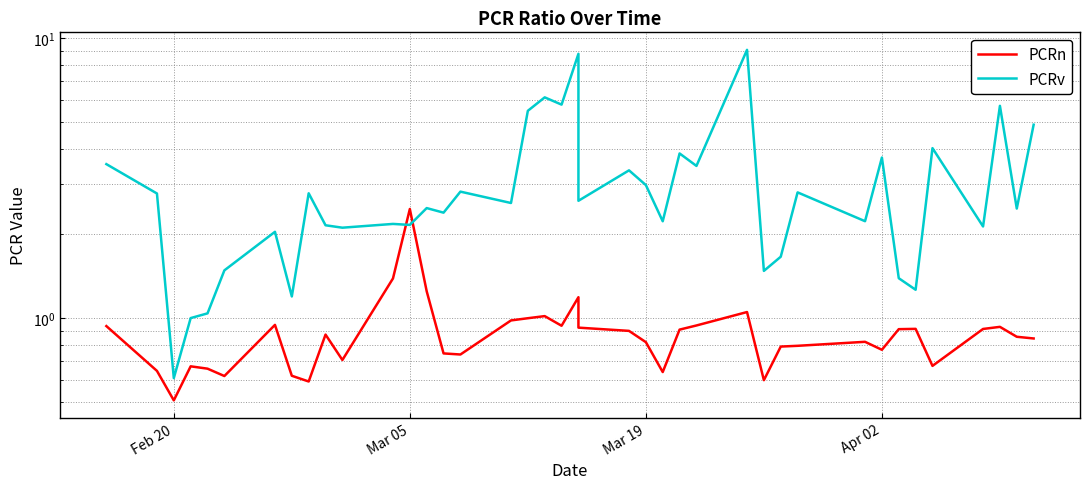

Rank the series by their average value, from lowest to highest.

PCRn, PCRv